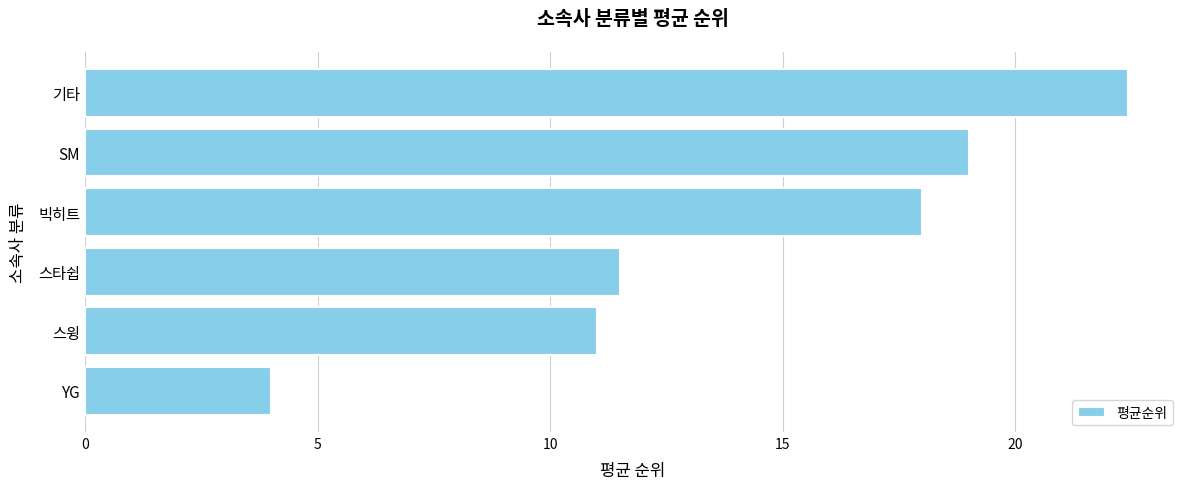

Is it true that the value at 스타쉽 is 19.4?

False